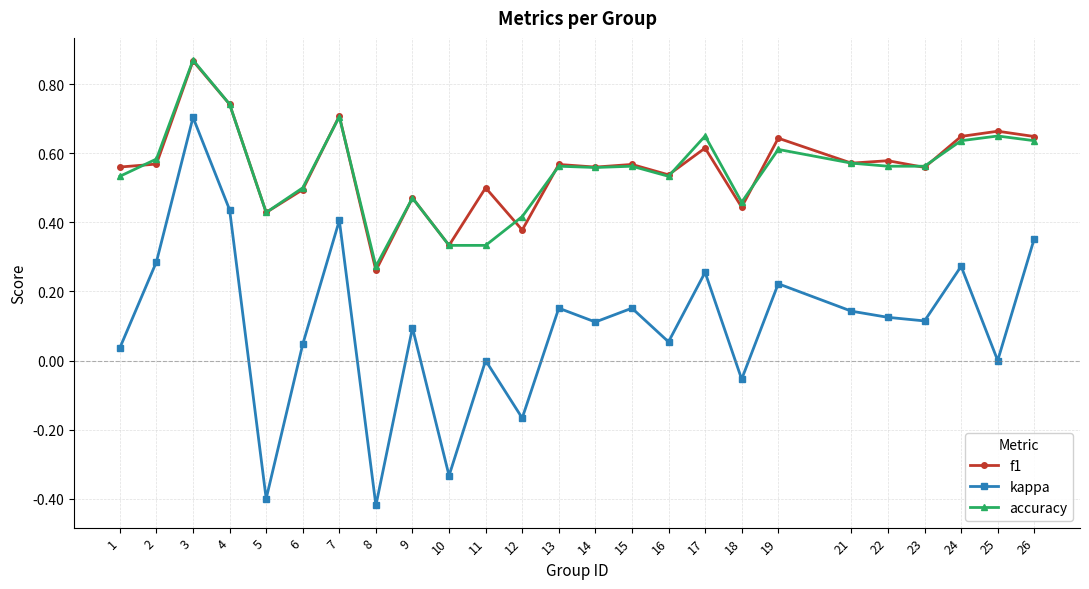

Is the value of kappa at 24 greater than the value of f1 at 4?

No